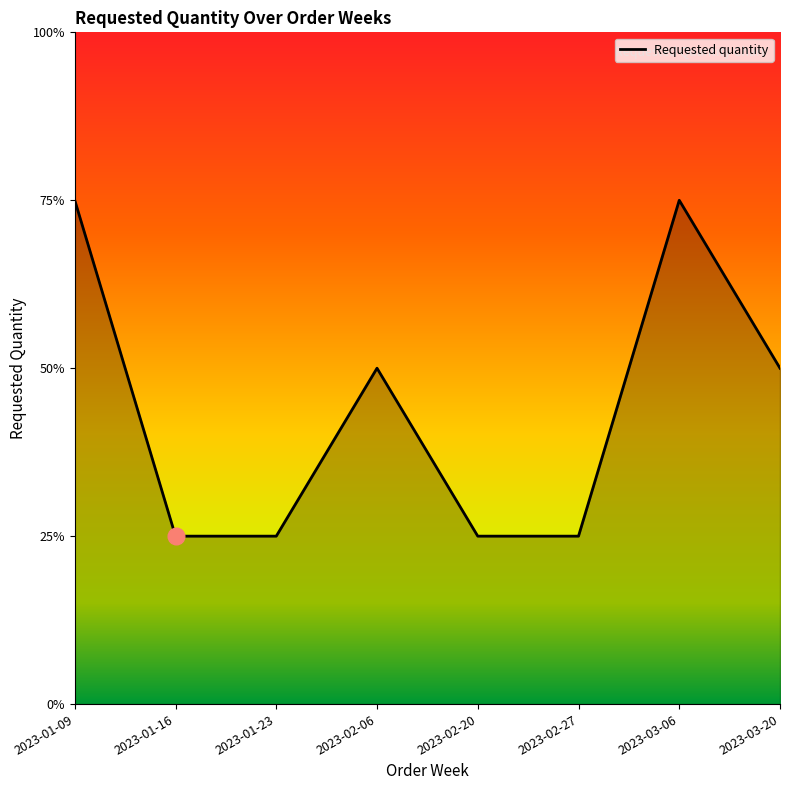

What is the ratio of the value at 2023-03-20 to the value at 2023-02-20?

2.0